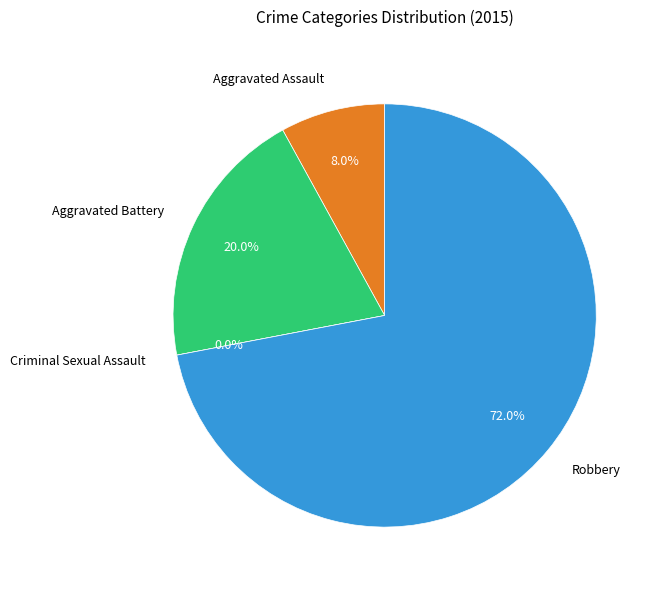

How many segments does this pie chart have?

4